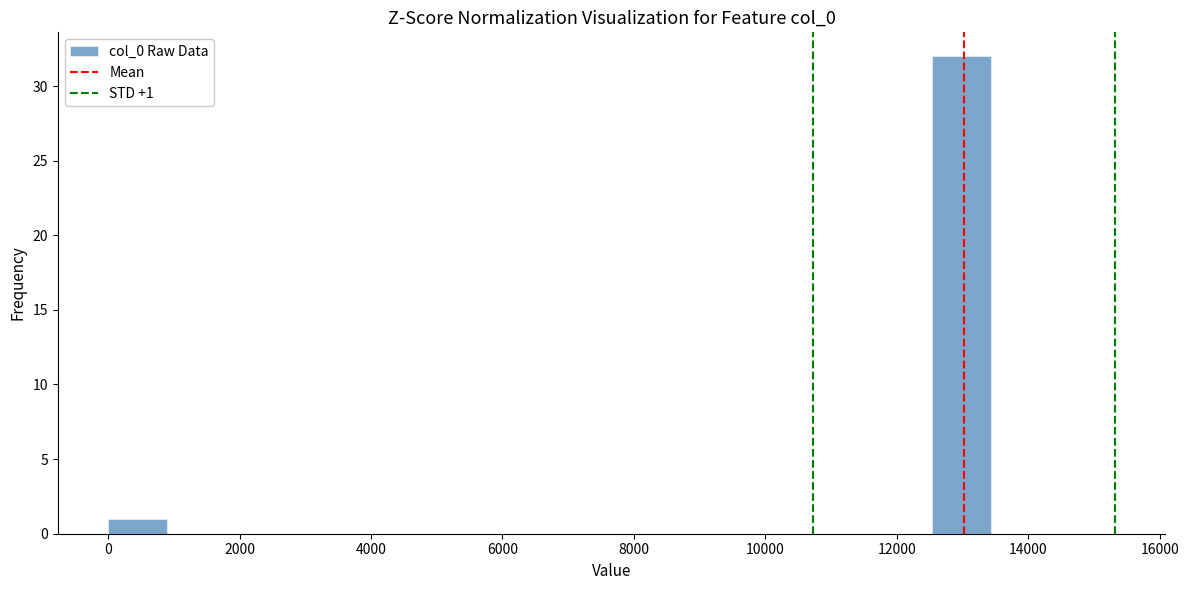

Over which range of the x-axis is the bar tallest?

12600 to 13400